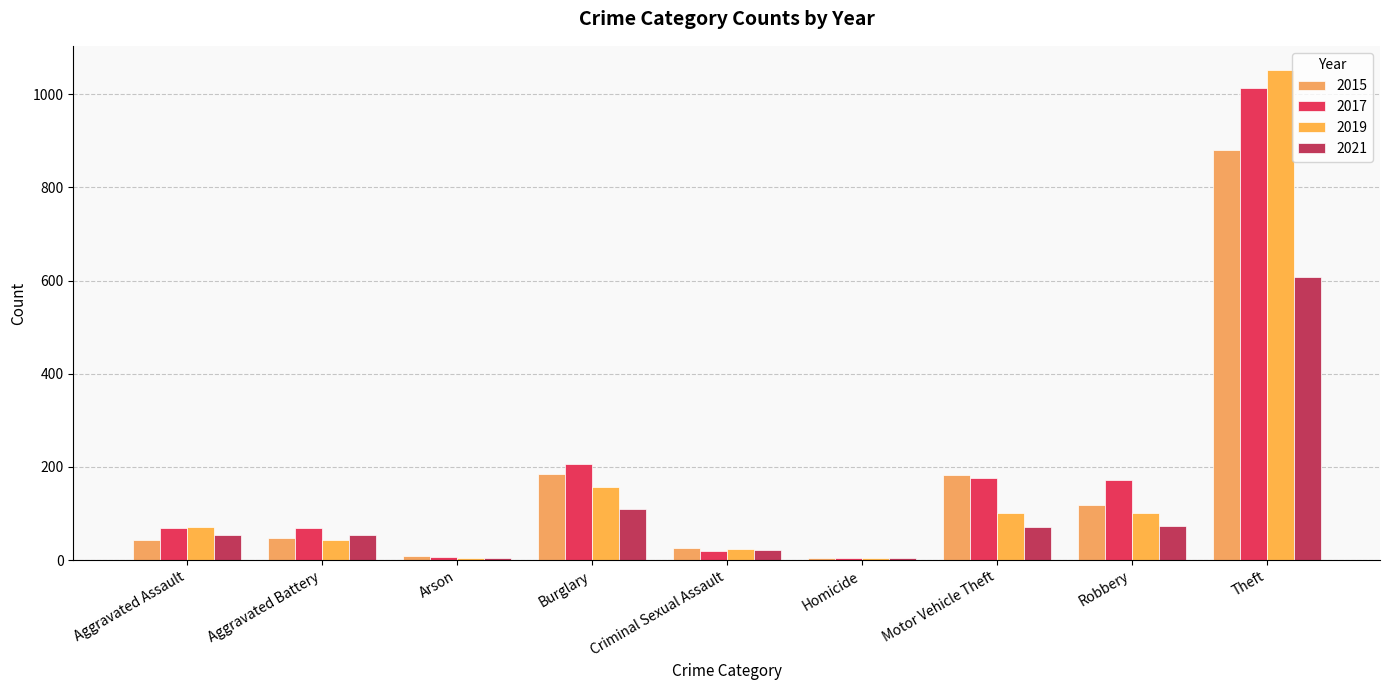

Count the number of categories in the chart.

9